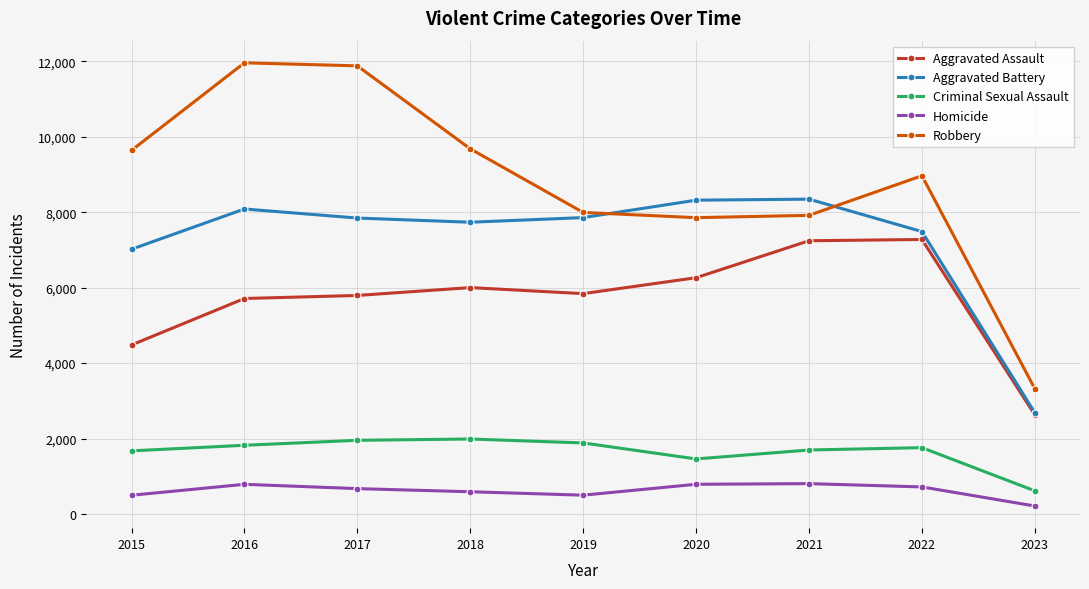

Is the value of Aggravated Assault at 2015 greater than the value of Homicide at 2020?

Yes